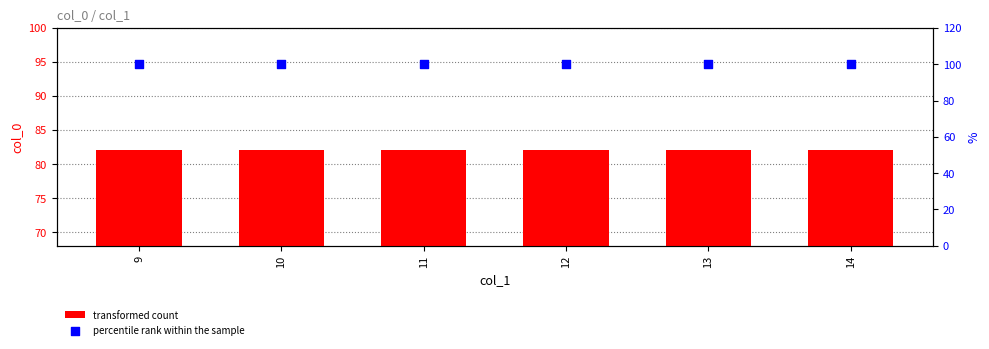

Is the value of percentile rank within the sample at 10 greater than the value of transformed count at 11?

Yes